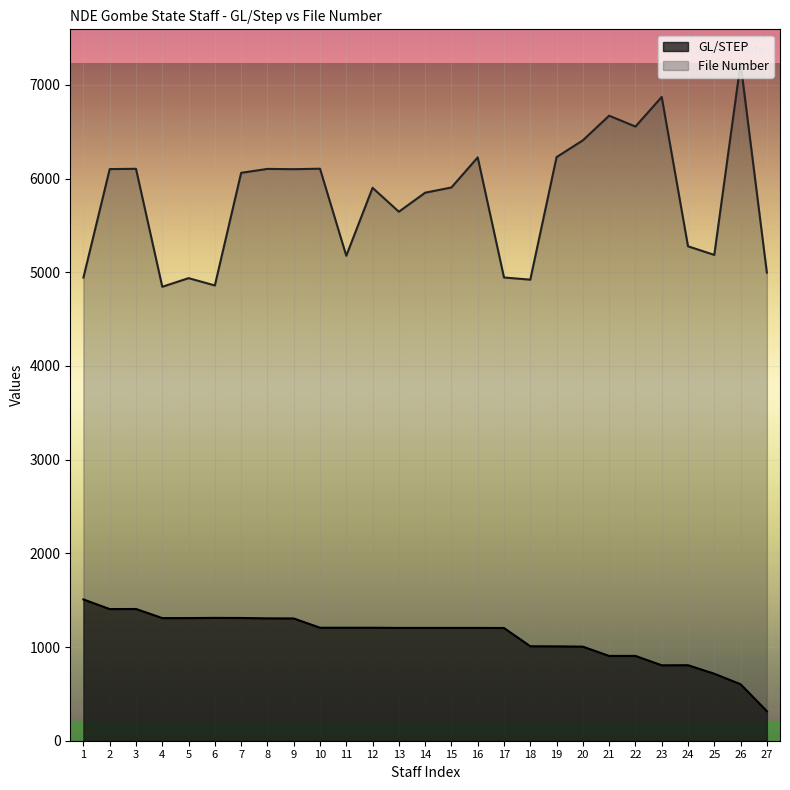

True or false: File Number has a value of 8902 at 3.

False